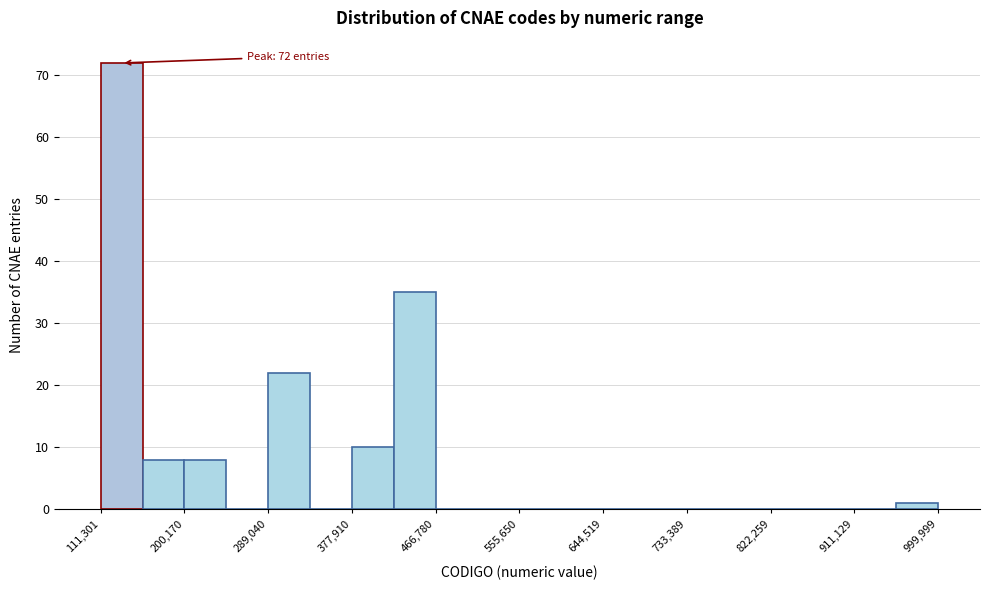

Which range on the x-axis has the tallest bar?

110000 to 160000